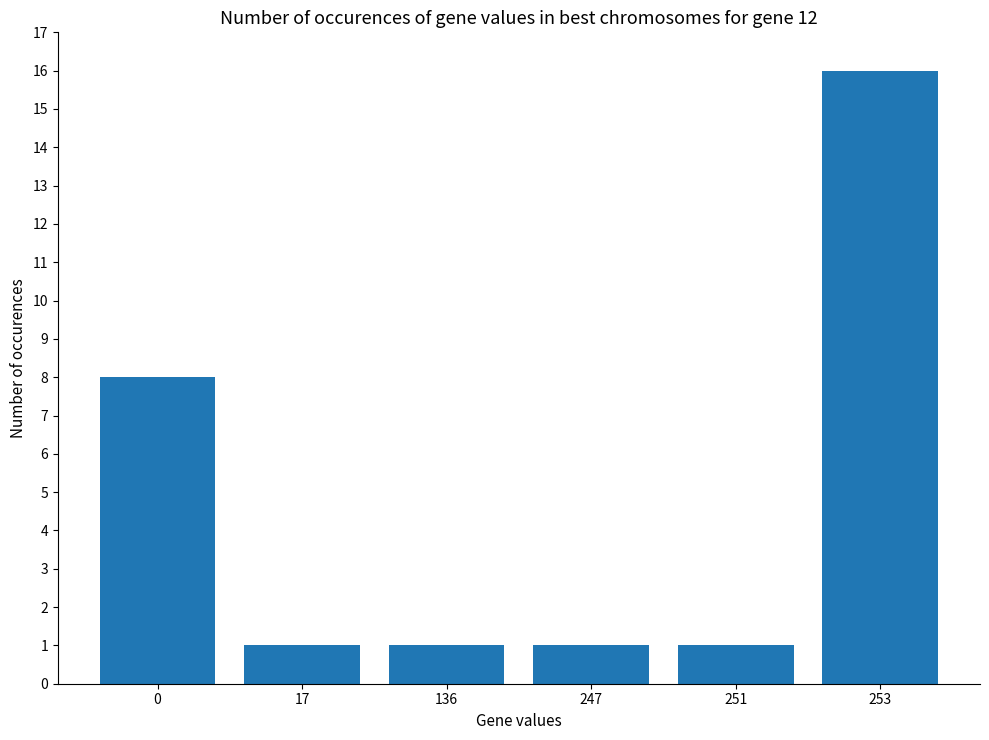

How many values are between 1 and 8?

5